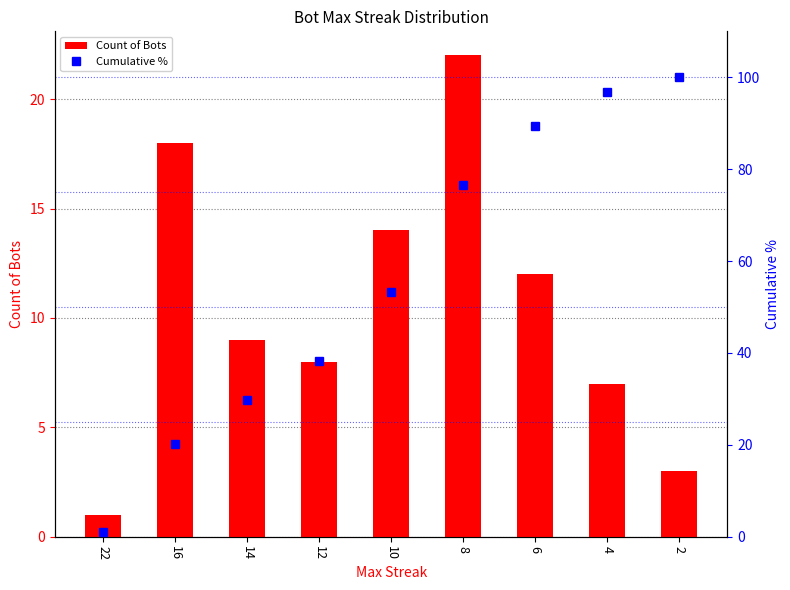

List the series in order of their overall mean, highest first.

Cumulative %, Count of Bots